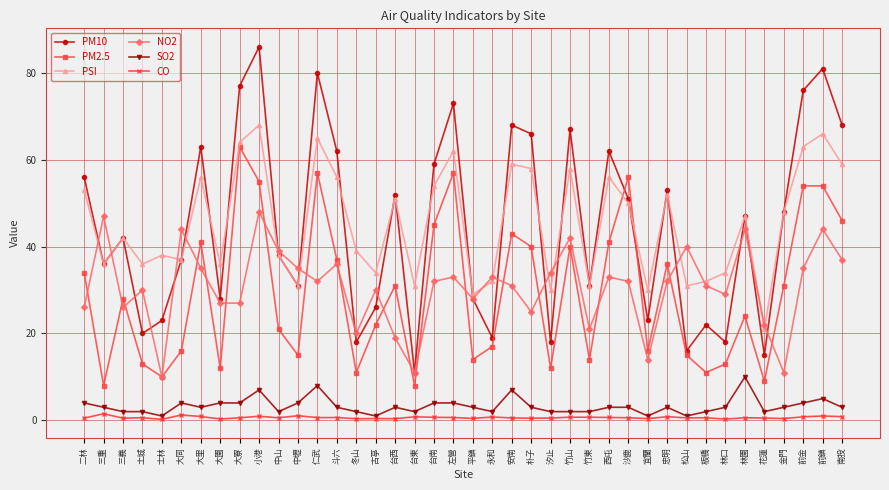

True or false: PSI and CO cross at least once.

False